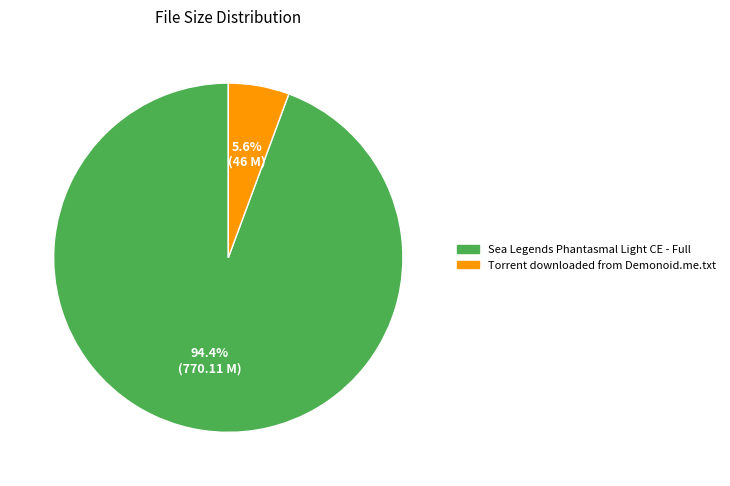

True or false: Sea Legends Phantasmal Light CE - Full accounts for 94% of the total.

True